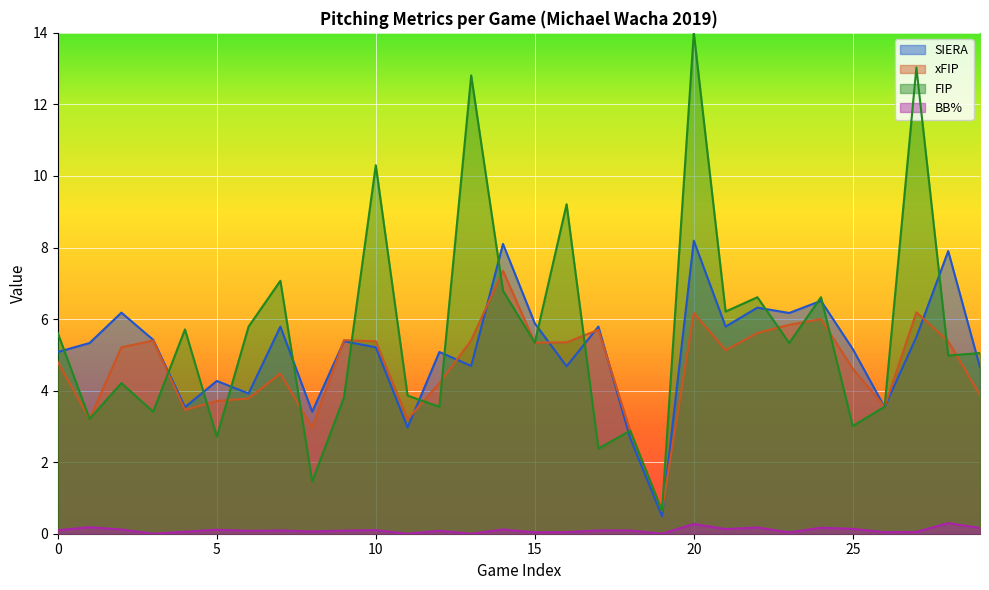

What value does the BB% series have at 7?

0.1